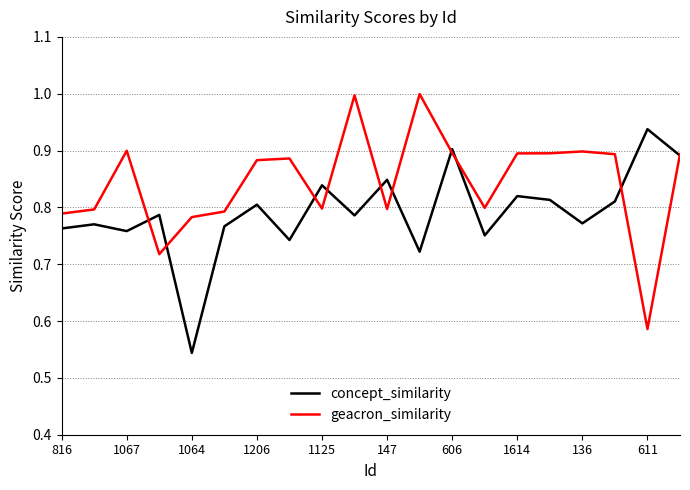

True or false: concept_similarity has more than 2 interior local peaks.

True